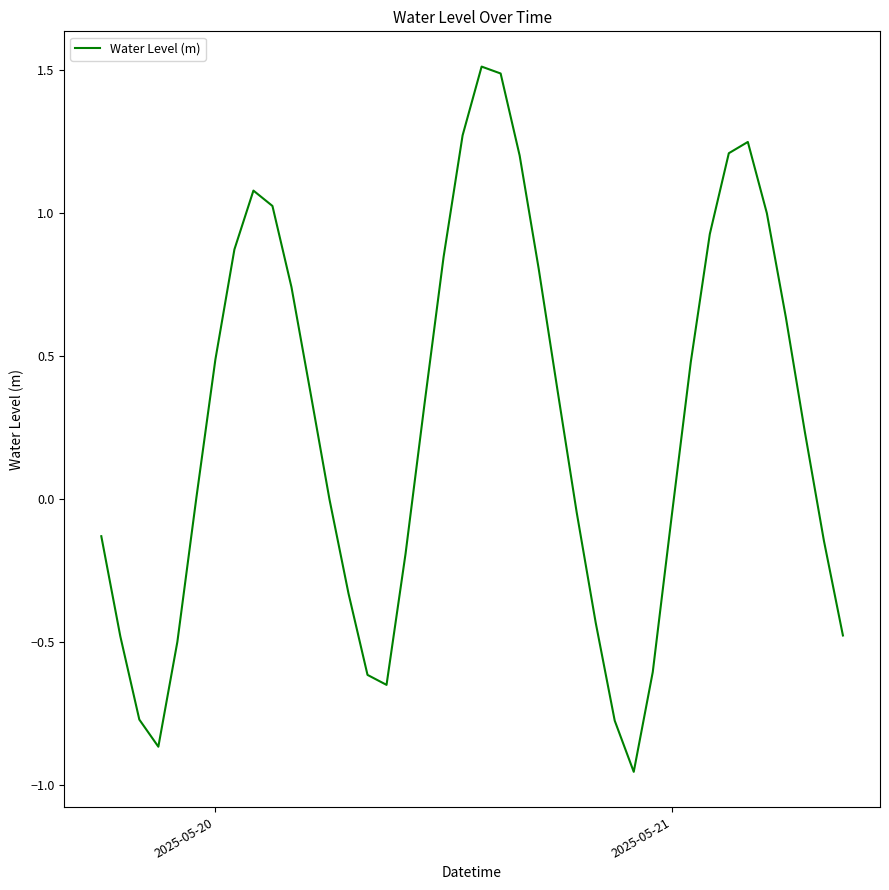

What is the difference between the maximum and minimum values?

2.5